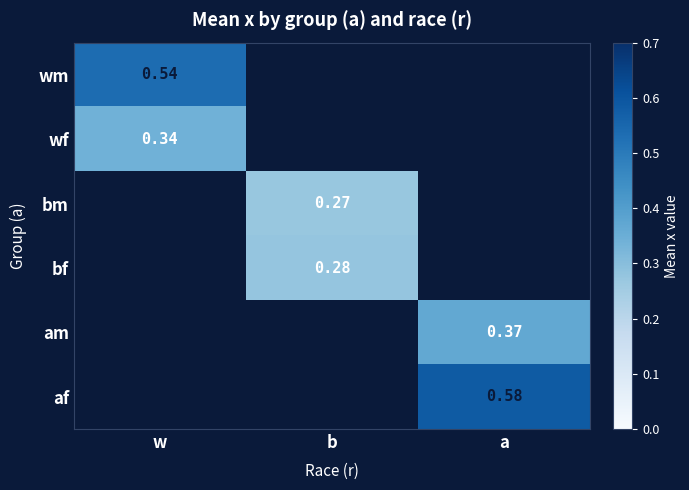

What is the maximum value shown in the chart?

0.6